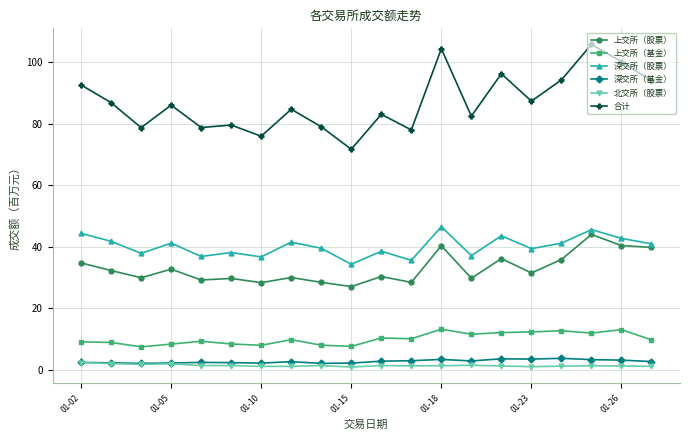

What is the sum of all 北交所（股票） values?

26.1